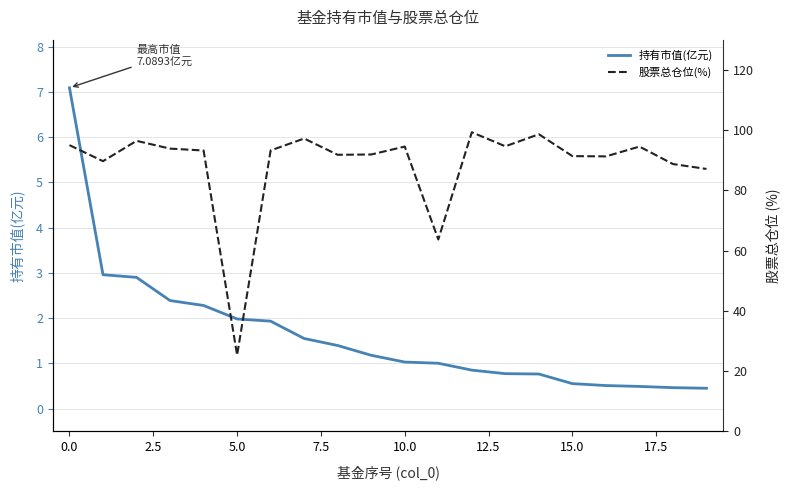

True or false: 持有市值(亿元) has a value of 0.6 at 15.0.

True